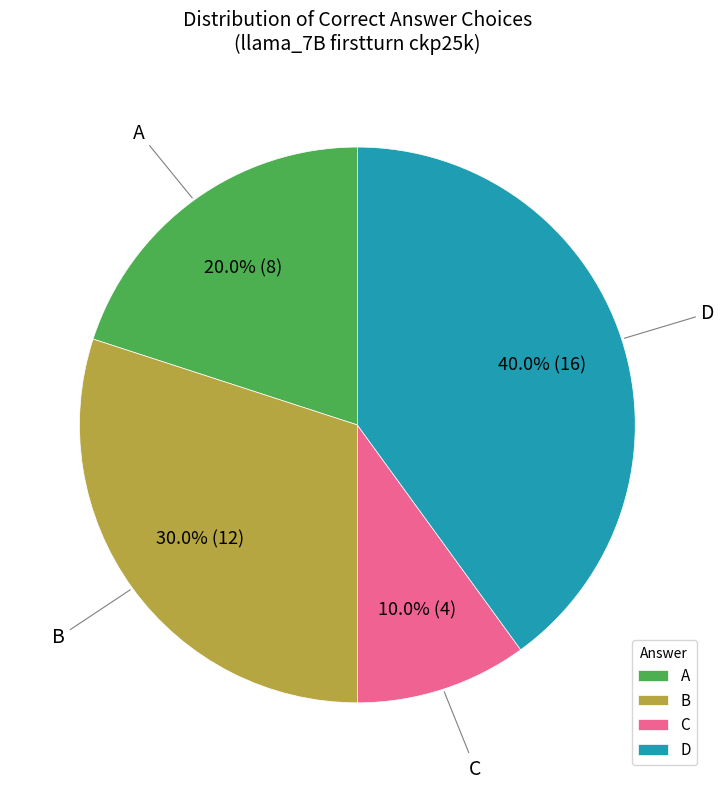

Combined, do B and D account for over 50%?

Yes